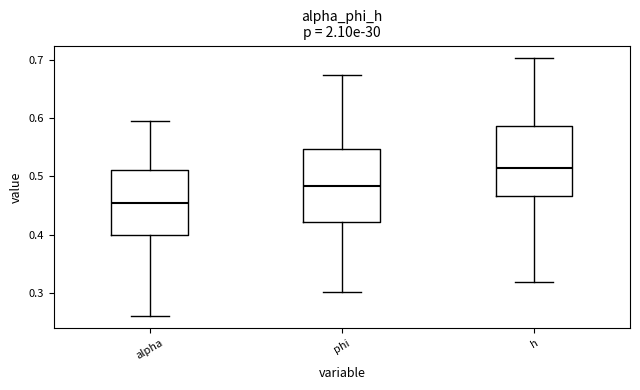

Reading left to right, read every box against the y-axis: the position of its median line, the range the box covers, and the ends of its whiskers. The values are not printed on the chart, so give them approximately, as read against the axis.

alpha: median 0.45, box 0.40 to 0.51, whiskers 0.26 to 0.60
phi: median 0.48, box 0.42 to 0.55, whiskers 0.30 to 0.67
h: median 0.51, box 0.47 to 0.59, whiskers 0.32 to 0.70